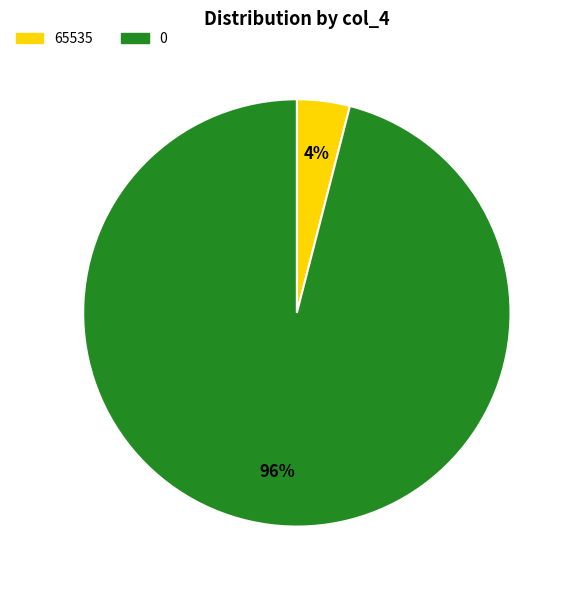

How many slices are in this pie chart?

2